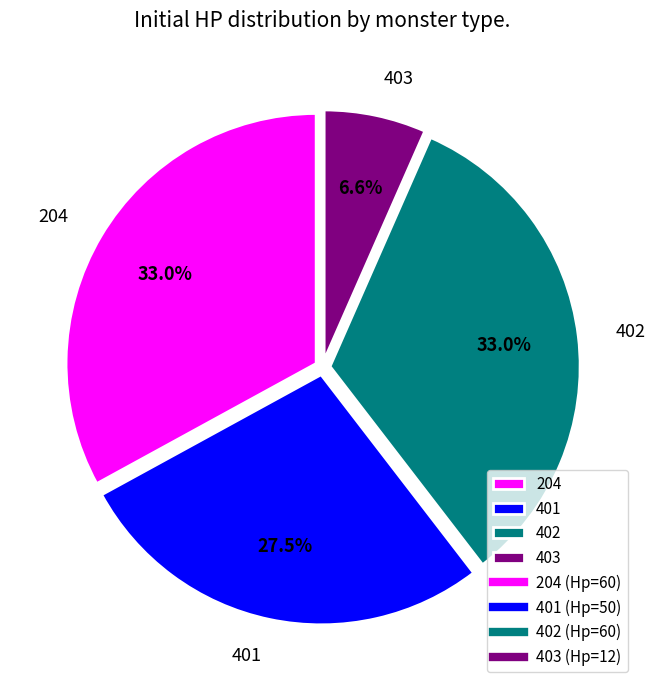

To the nearest percent, what is the difference between the 204 and 403 slice percentages?

26%